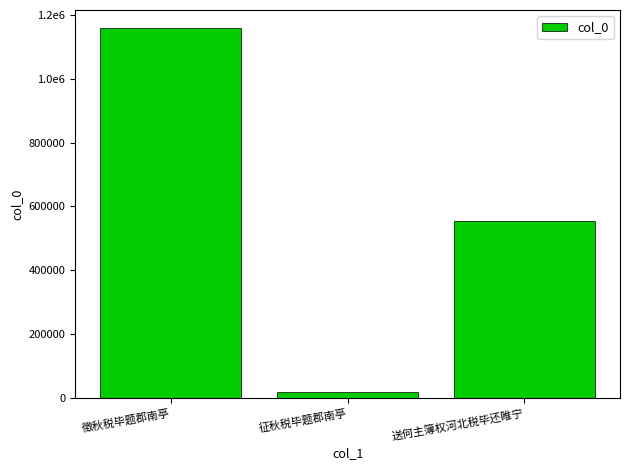

What is the label of the 2nd bar from the left?

征秋税毕题郡南亭